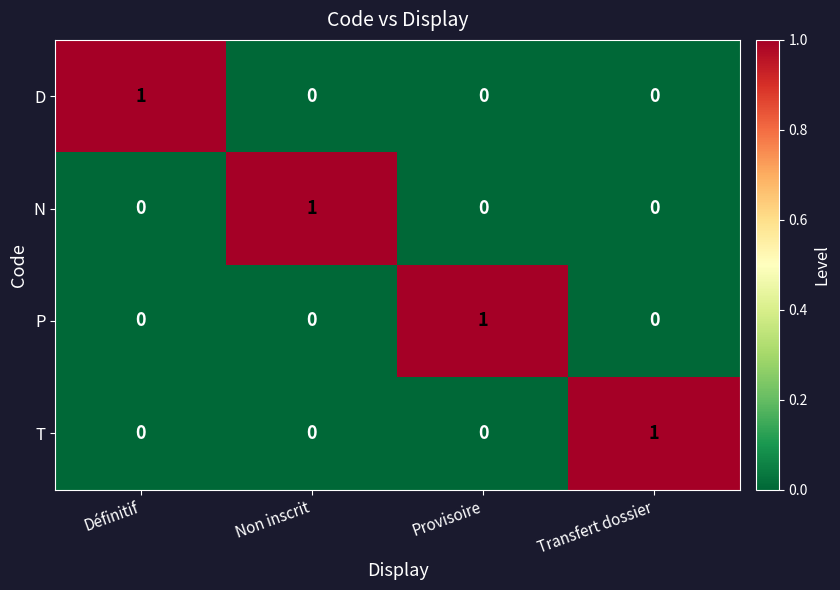

Is it true that N equals 0 at Définitif?

True